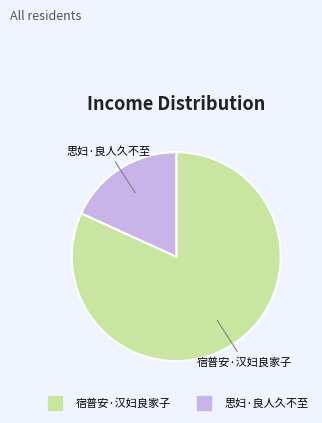

Which category accounts for the majority?

宿普安·汉妇良家子